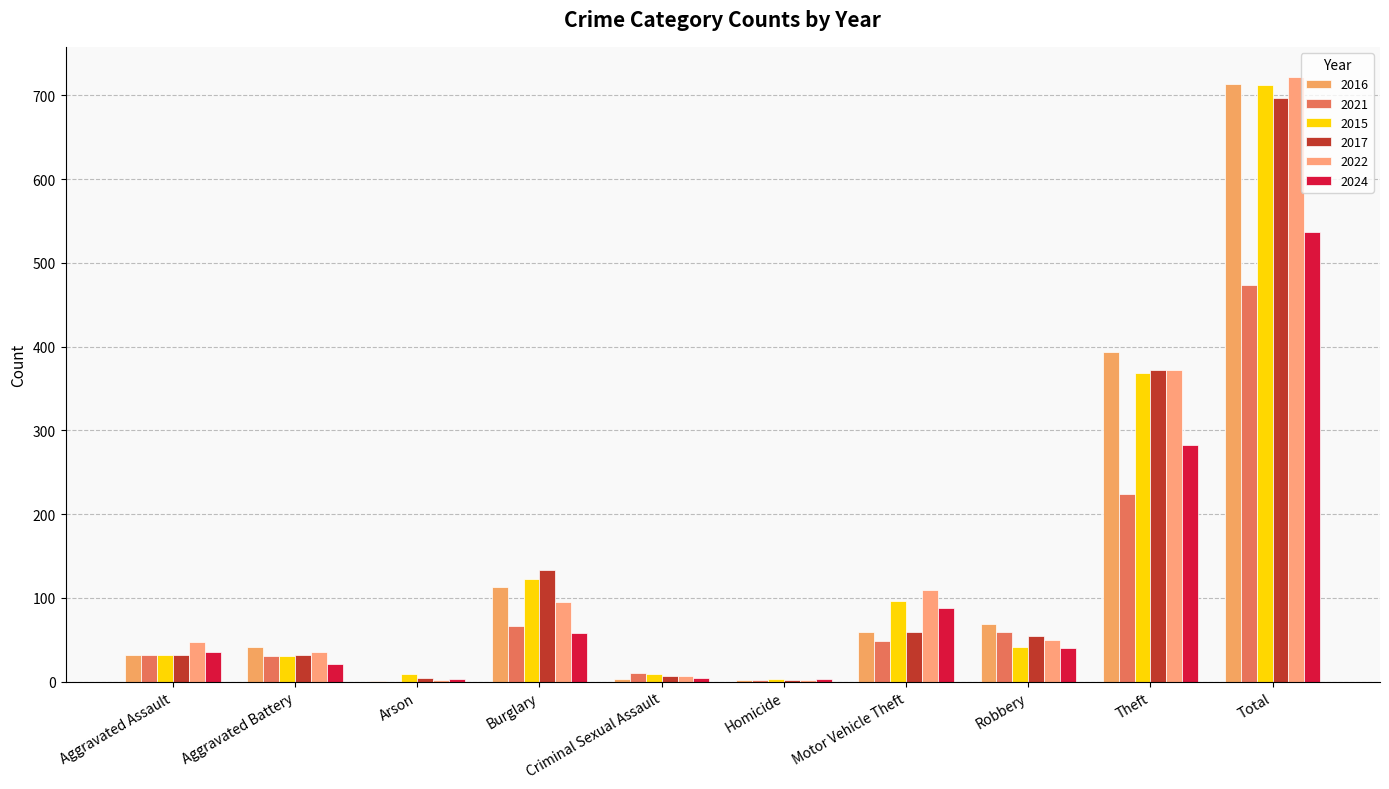

What is the difference between the 2021 values at Criminal Sexual Assault and Burglary?

57